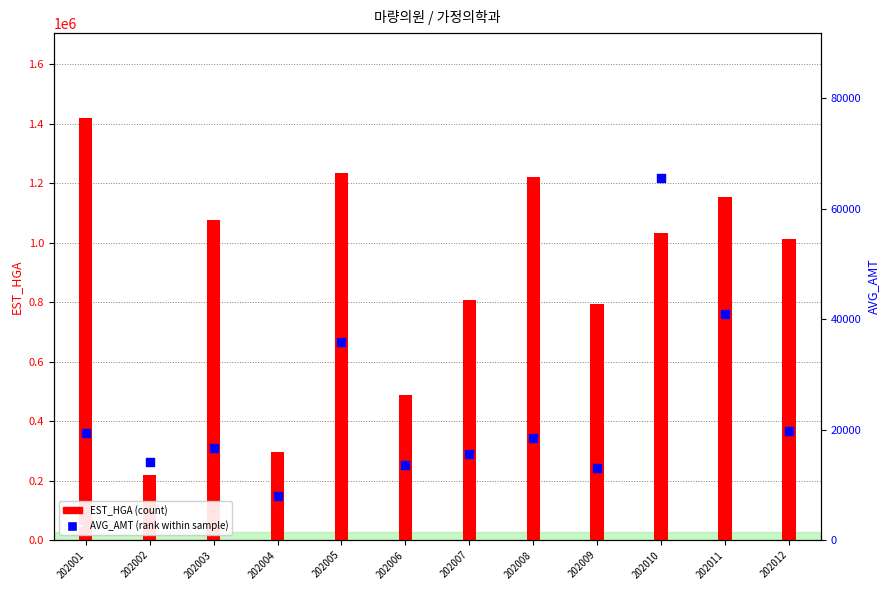

Which series reaches the minimum Y coordinate?

AVG_AMT